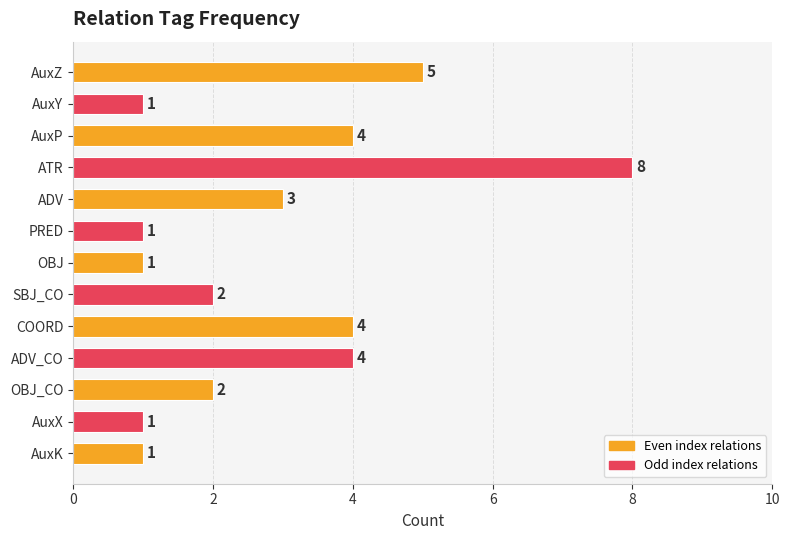

Are the bars horizontal?

Yes